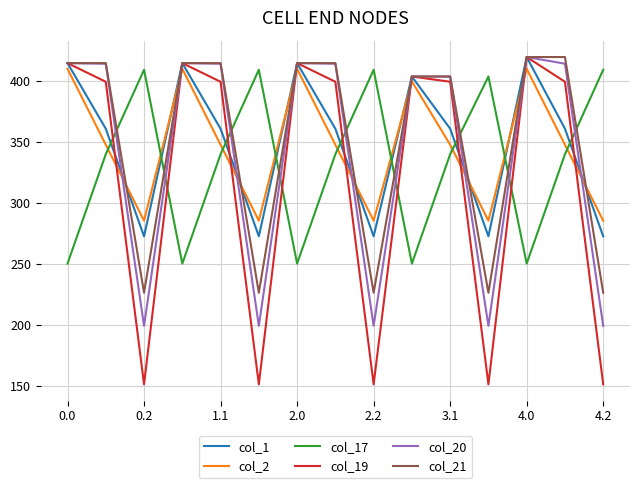

What is the minimum value for col_19?

151.1